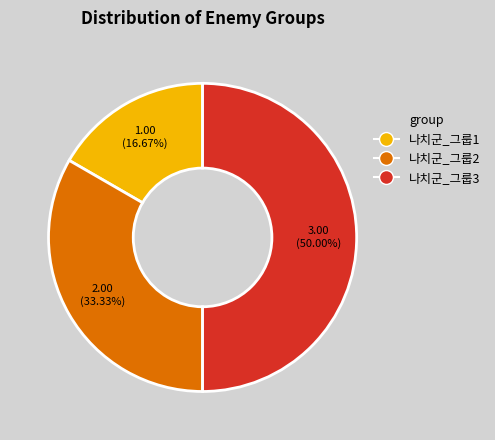

To the nearest percent, what is the average slice percentage?

33%